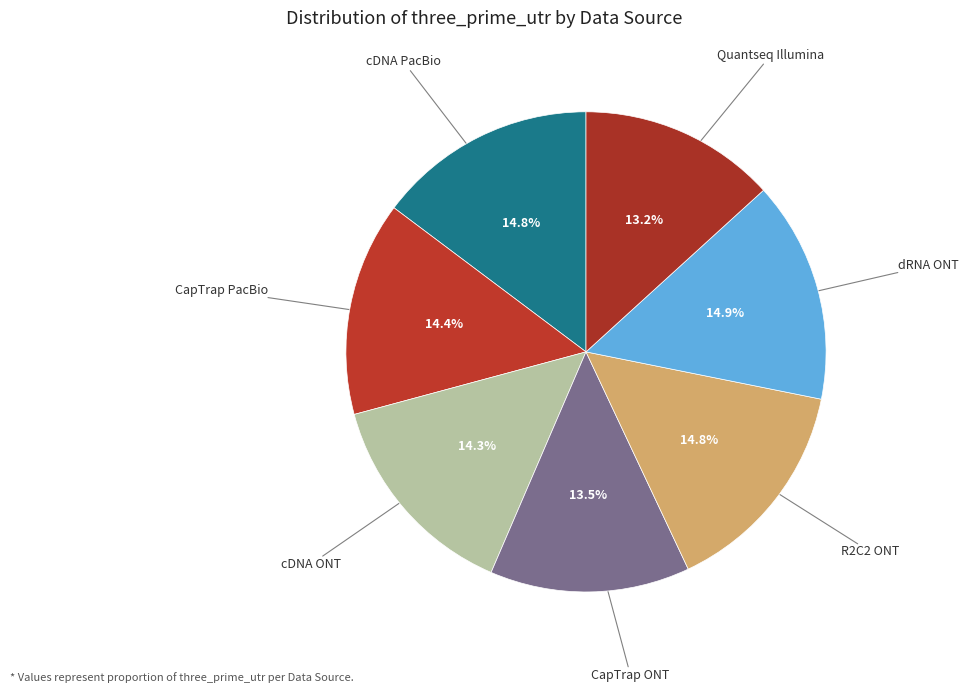

Which category has the biggest portion of the pie?

dRNA ONT